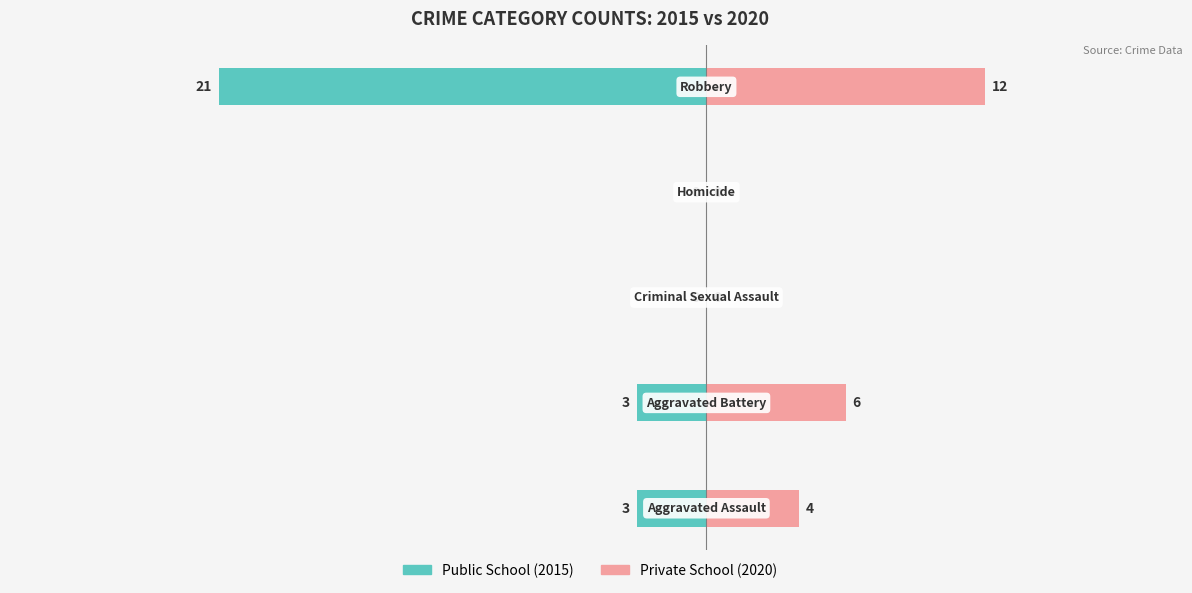

Is the value of Private School at 0 greater than the value of Public School at −10?

No